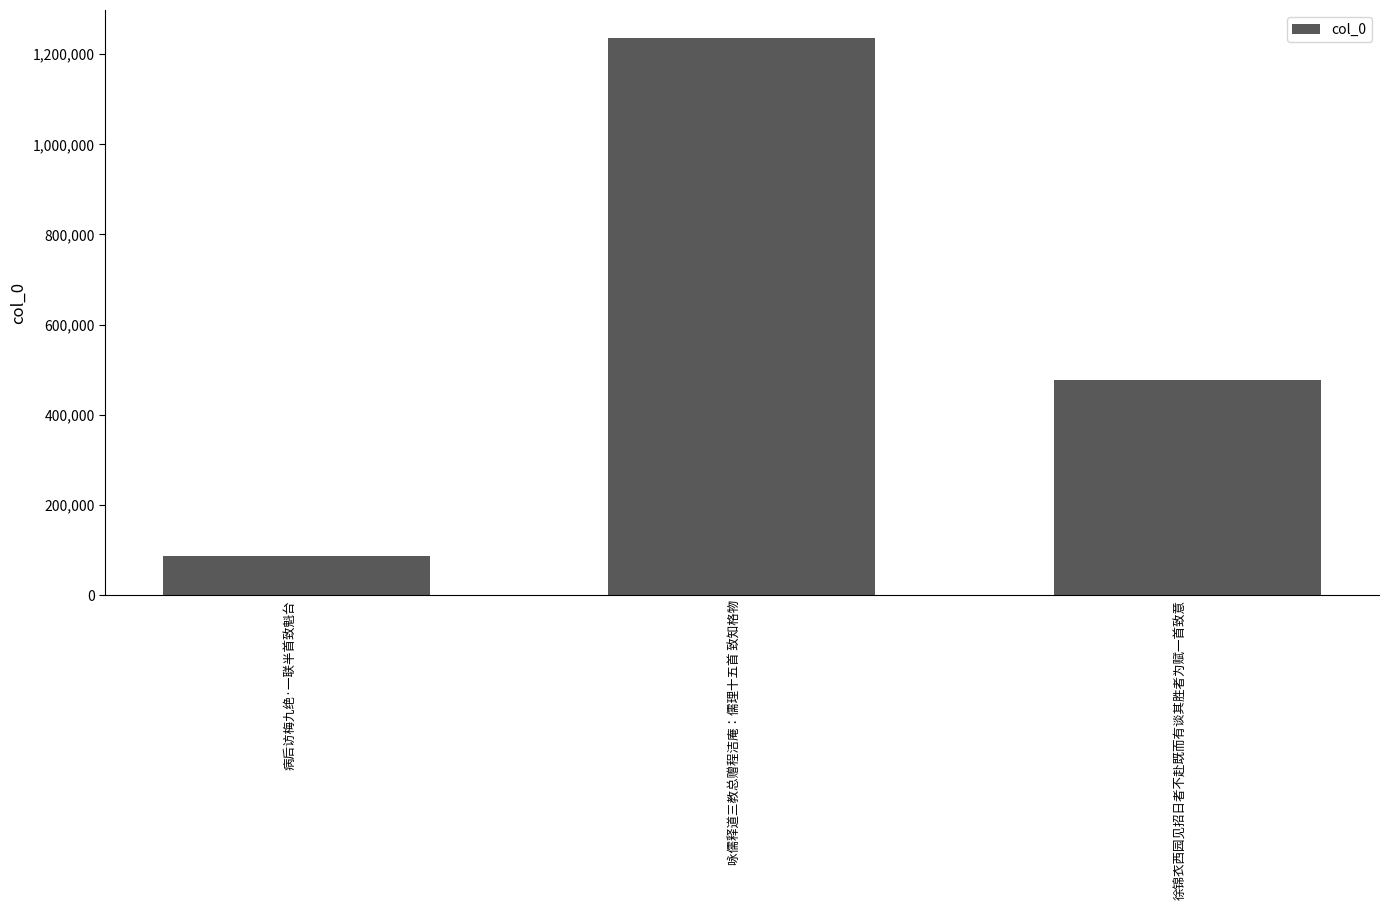

The value at 咏儒释道三教总赠程洁庵：儒理十五首 致知格物 is 1236187. True or false?

True